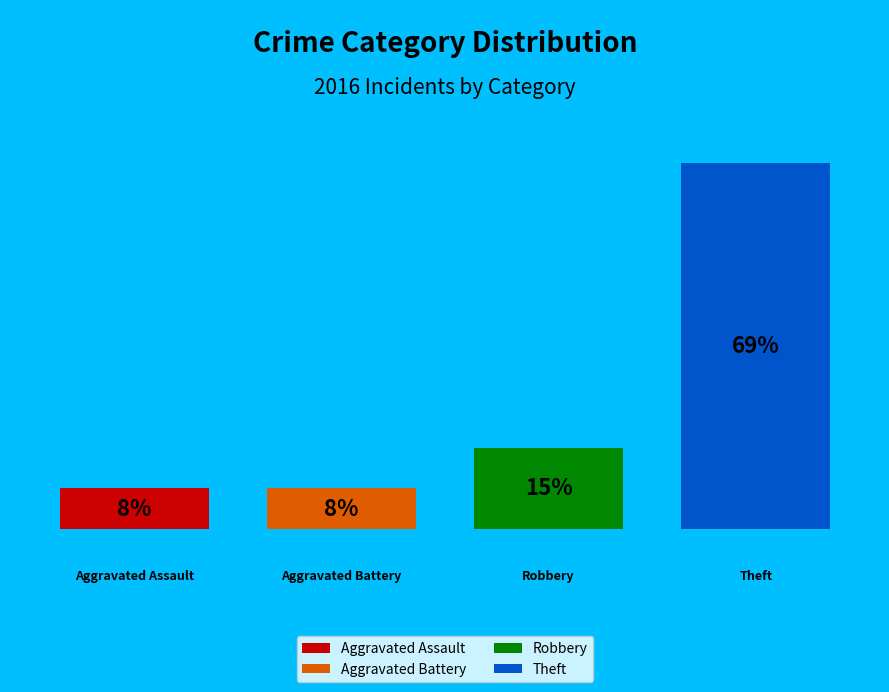

To the nearest percent, what percentage of the pie is Theft?

69%